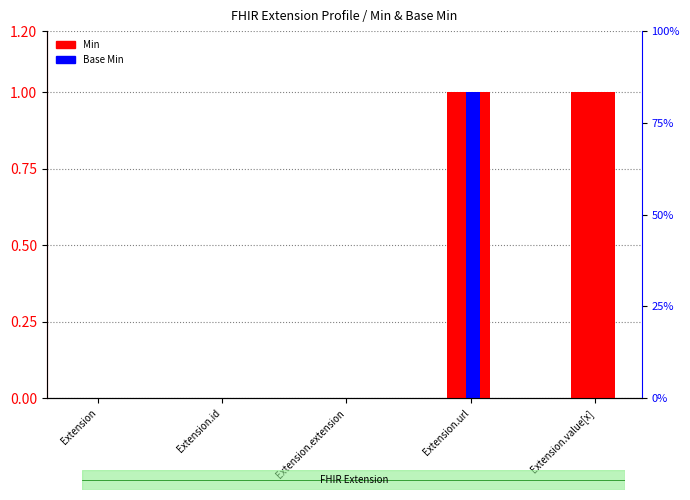

How many positive values does the Base Min series have?

1